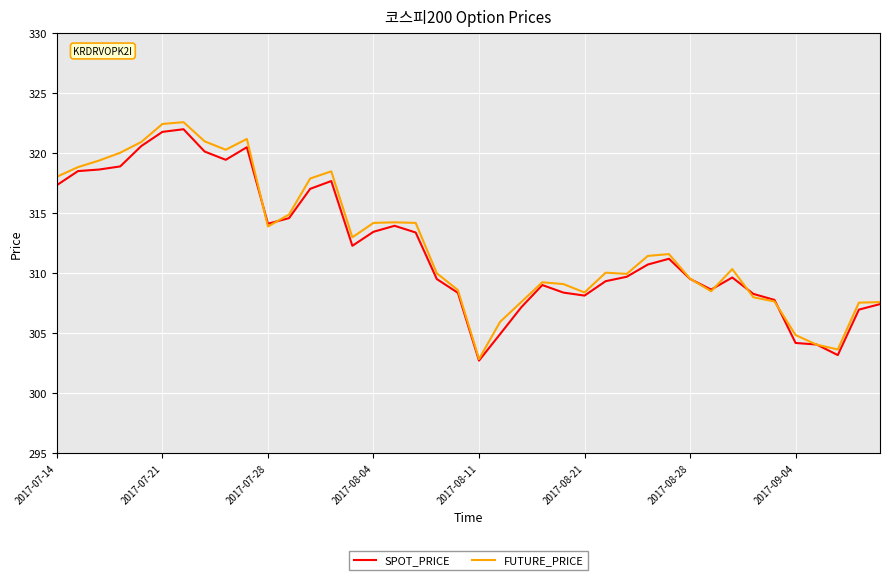

What is the highest value of the FUTURE_PRICE series?

322.6